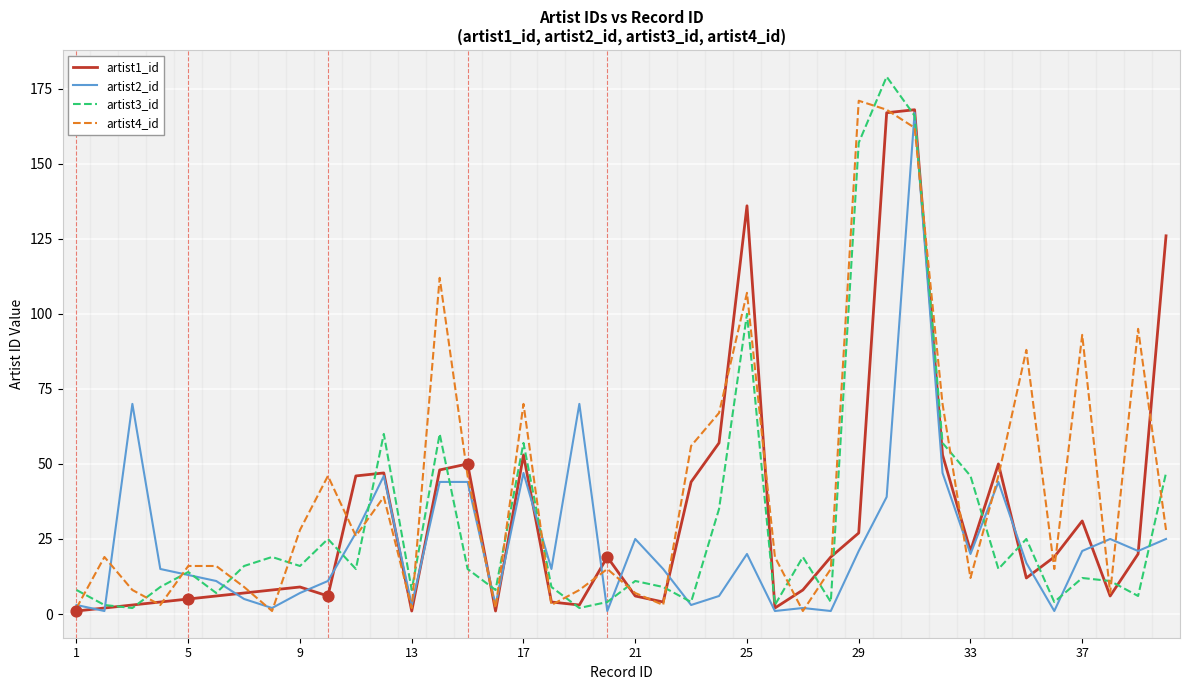

What are all the series names shown in the legend?

artist1_id, artist2_id, artist3_id, artist4_id